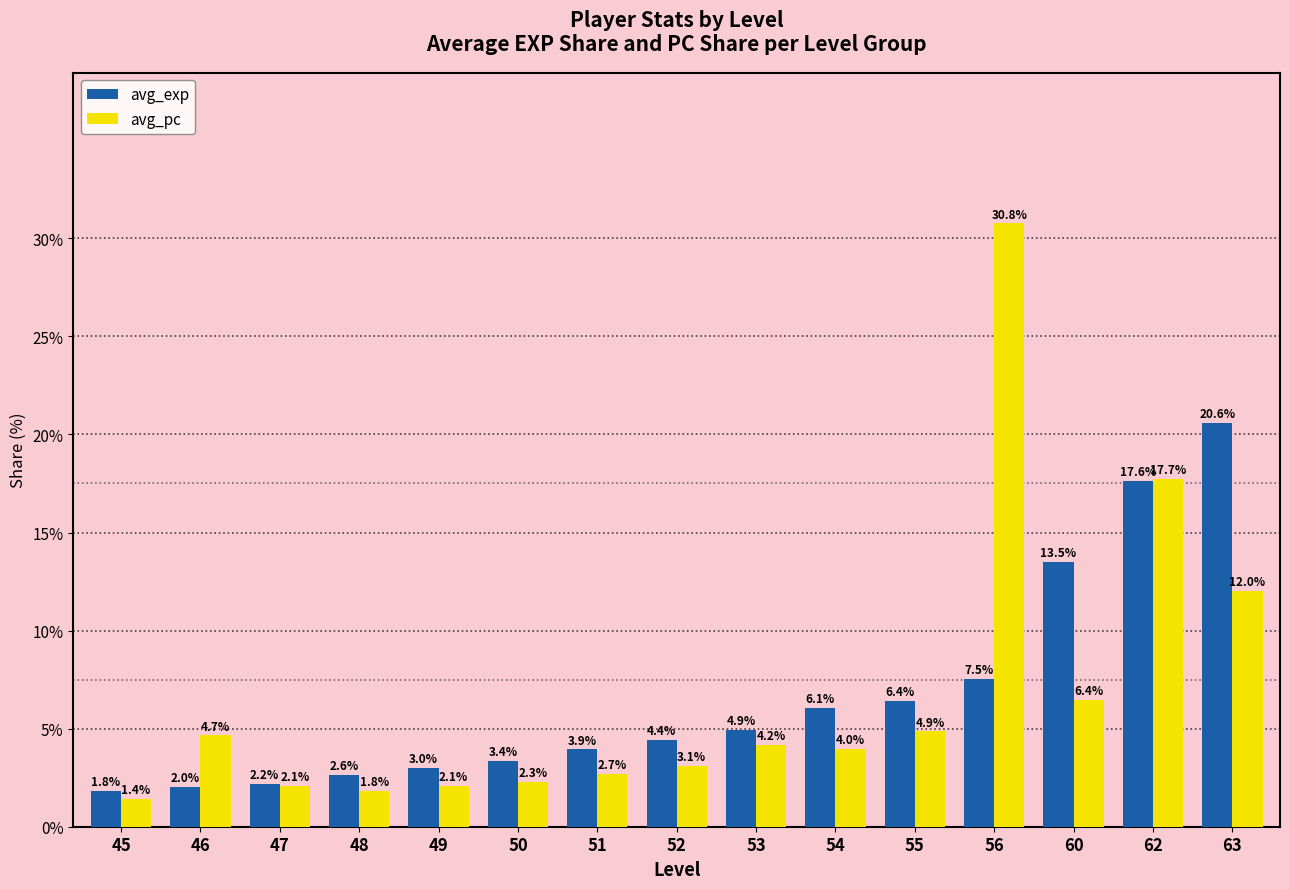

Which series has the widest spread of values?

avg_pc